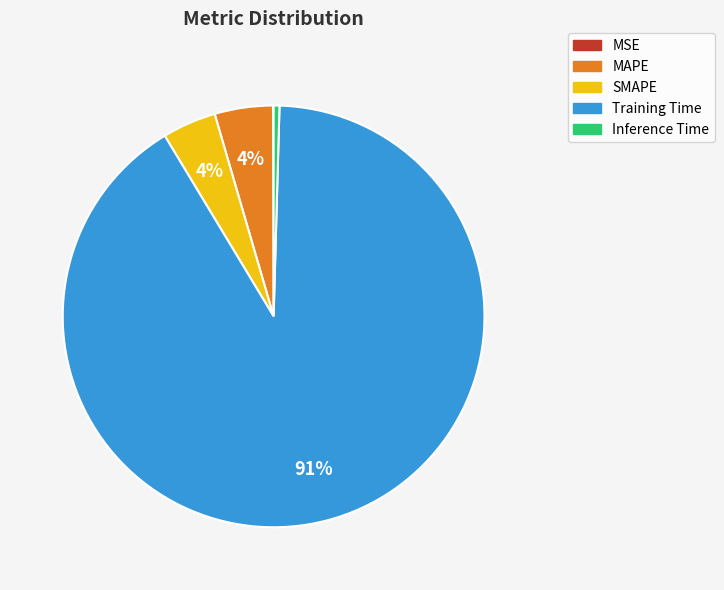

Does Training Time represent more than half of the total?

Yes